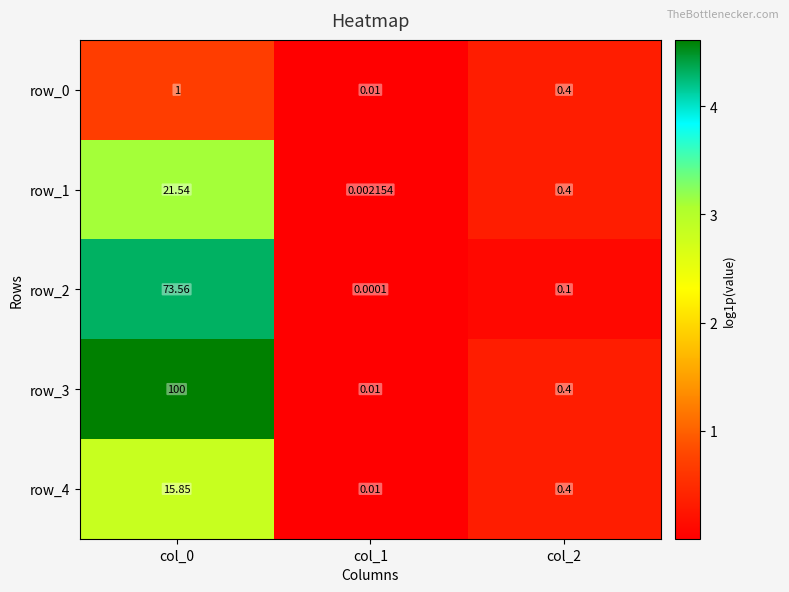

Between col_1 and col_2, which series saw the biggest shift?

row_1